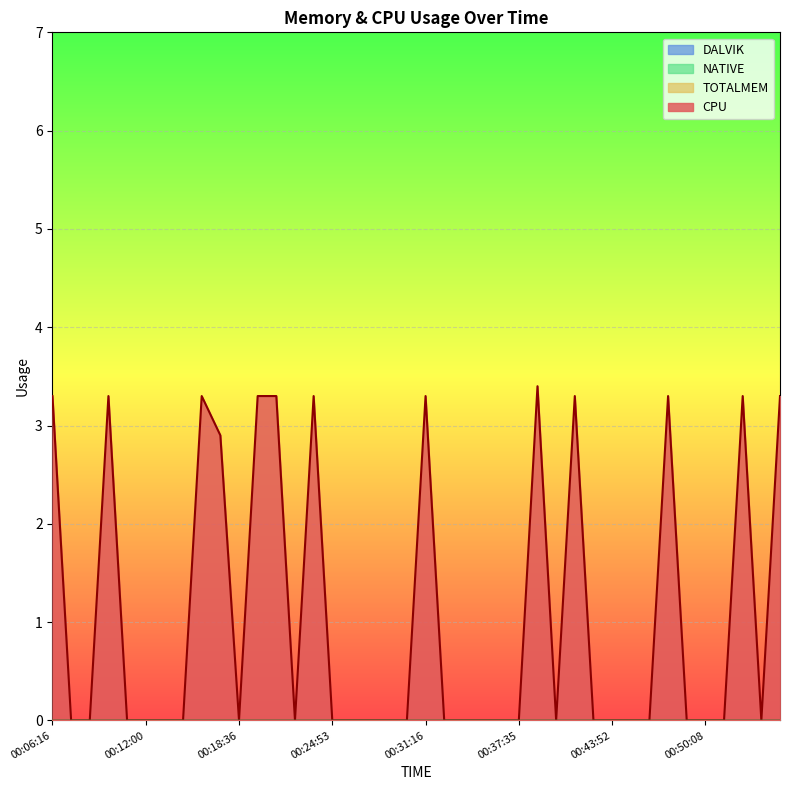

Which has a higher value, 00:28:42 or 00:38:50?

00:38:50